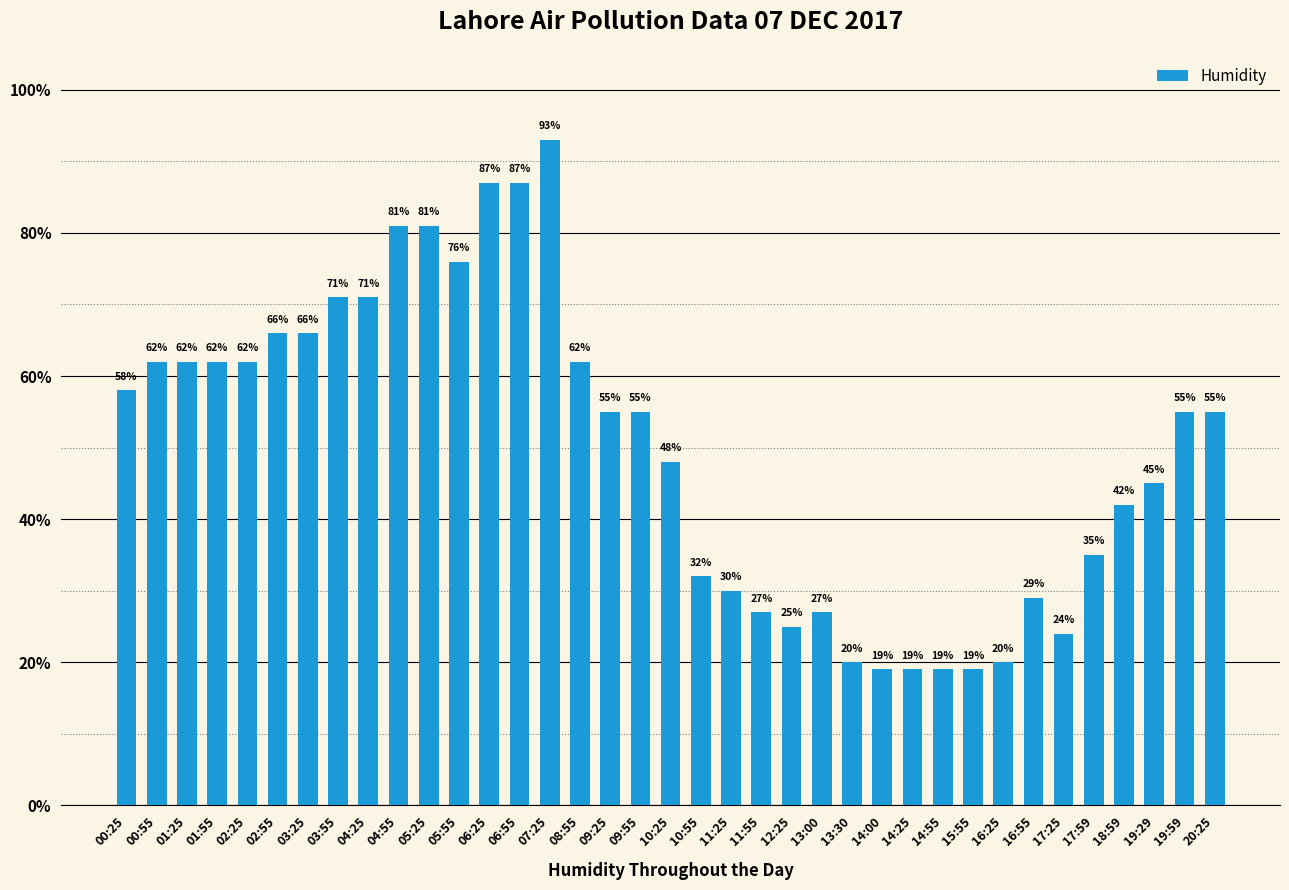

Reading left to right, list all the values displayed in this chart.

0.6	0.6	0.6	0.6	0.6	0.7	0.7	0.7	0.7	0.8	0.8	0.8	0.9	0.9	0.9	0.6	0.6	0.6	0.5	0.3	0.3	0.3	0.2	0.3	0.2	0.2	0.2	0.2	0.2	0.2	0.3	0.2	0.3	0.4	0.5	0.6	0.6